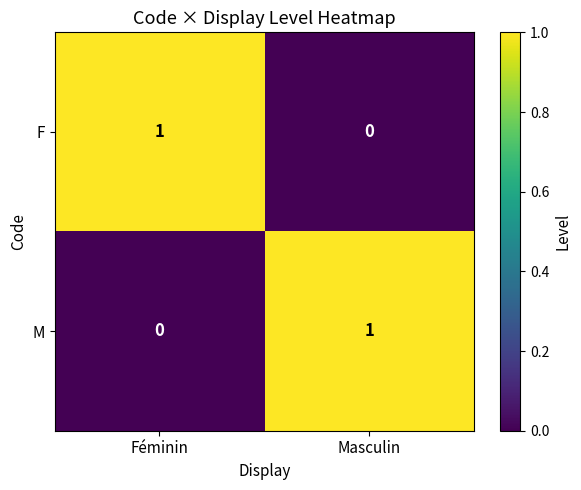

What is the difference between the highest and lowest values at Féminin?

1